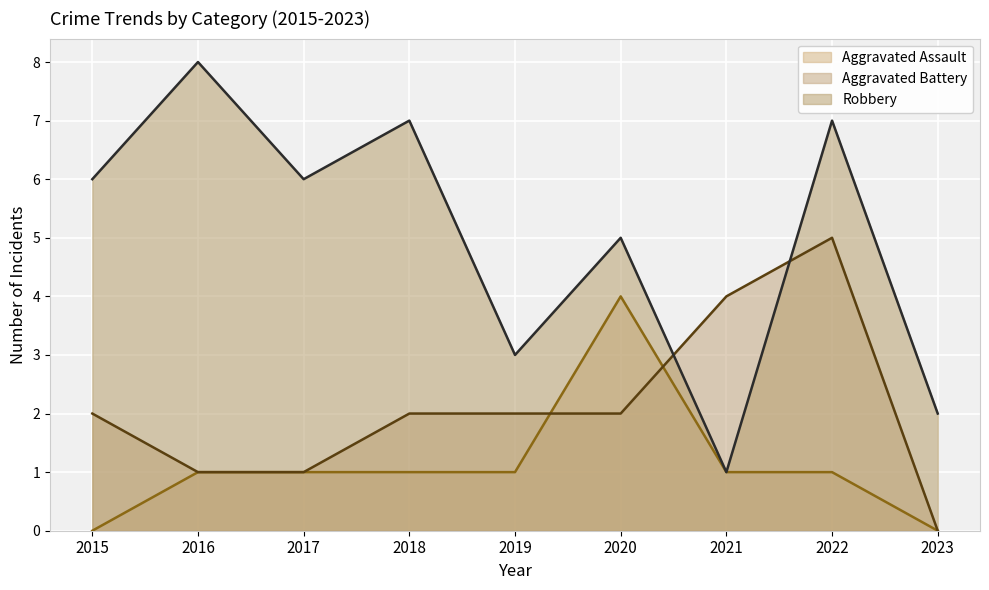

Which series has the largest total across all categories?

Robbery